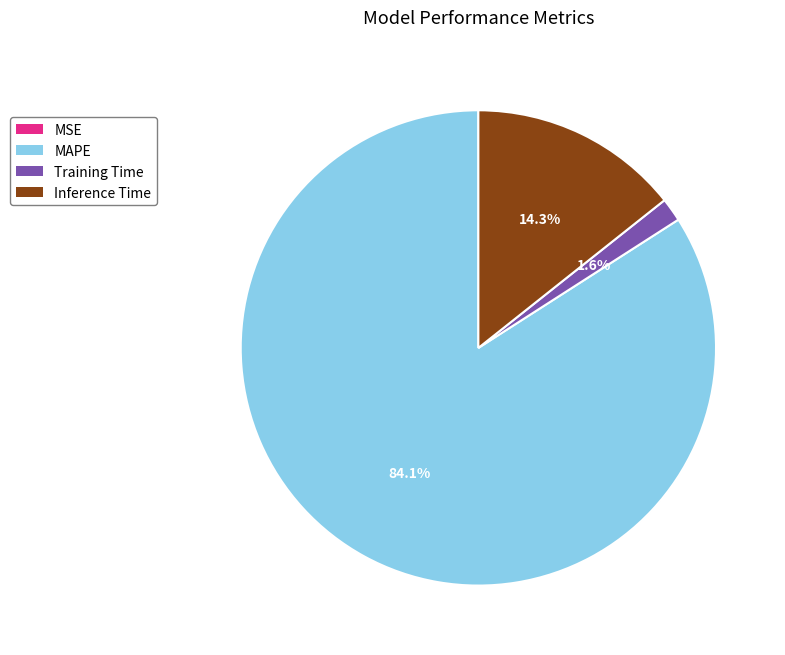

Is it true that Training Time is 16% of the pie?

False